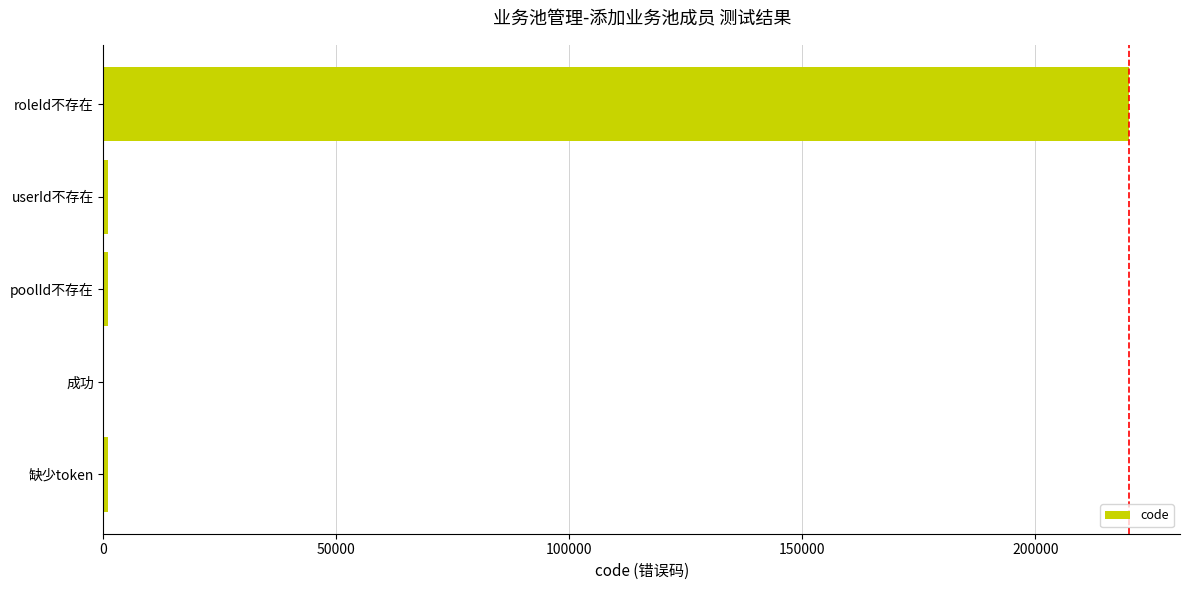

Are the bars grouped side by side (vs. stacked)?

No